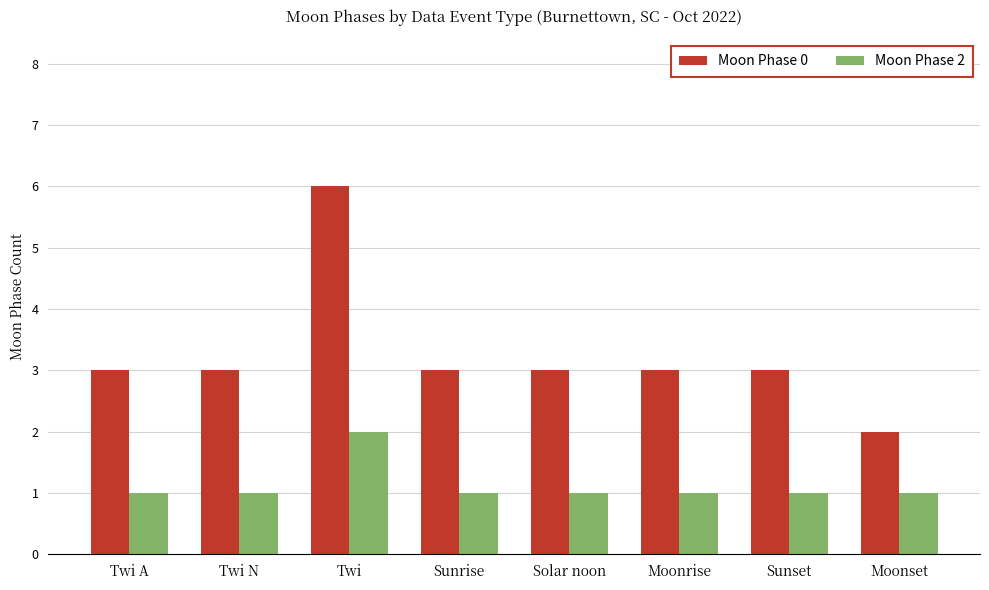

How many bars are there in total?

16